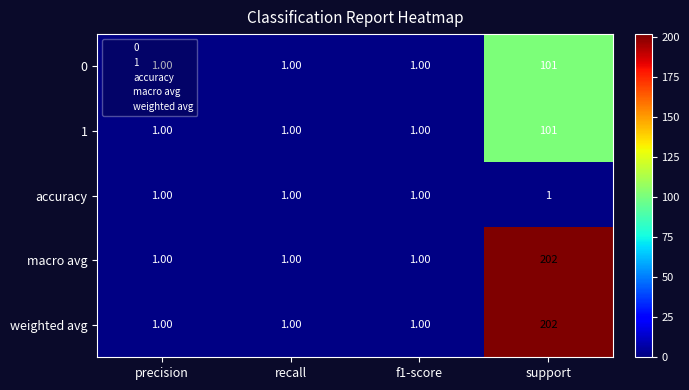

What is the sum of all macro avg values?

205